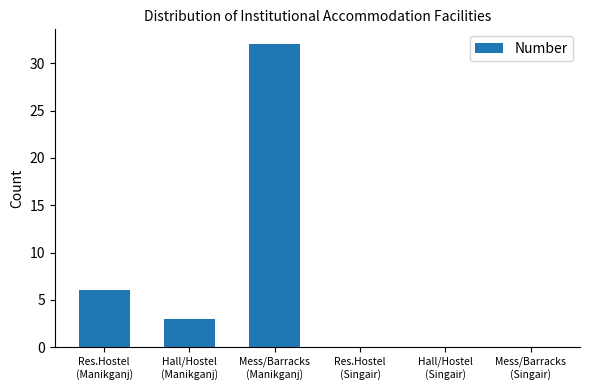

Reading left to right, transcribe all the data shown in this chart.

6	3	32	0	0	0